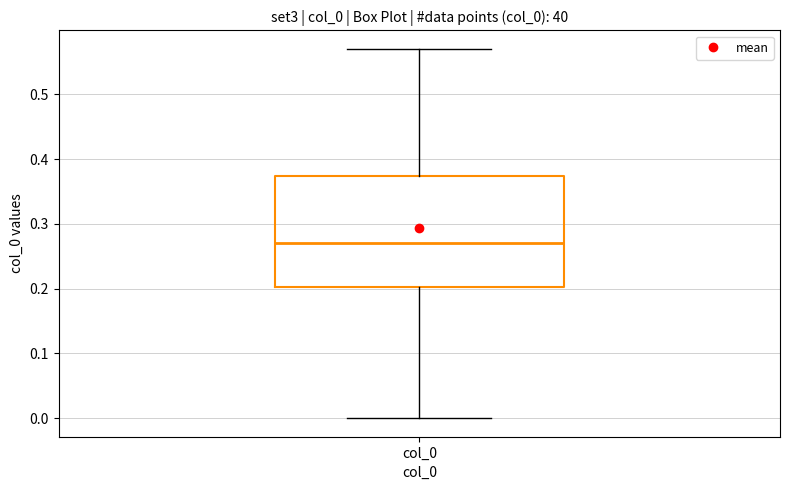

Read this box plot against the y-axis: the position of the median line, the range covered by the box, and the ends of both whiskers. The values are not printed on the chart, so give them approximately, as read against the axis.

median 0.27, box 0.20 to 0.37, whiskers 0.00 to 0.57